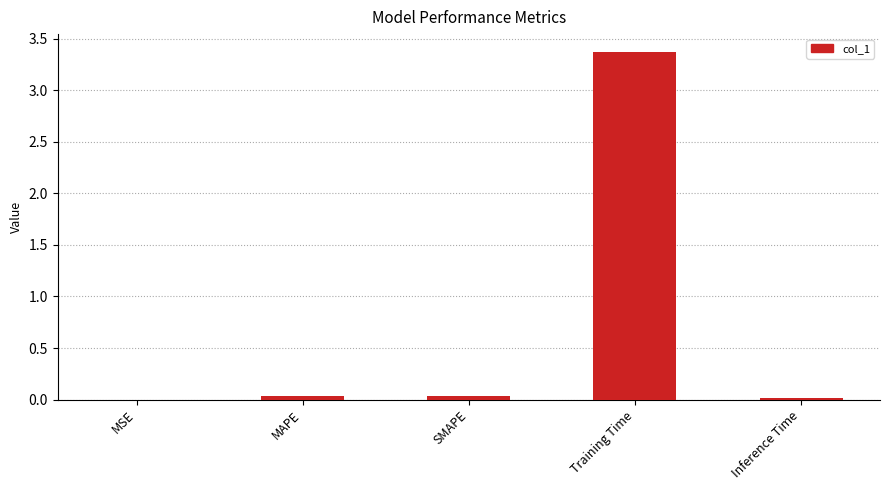

What is the sum of all values?

3.4